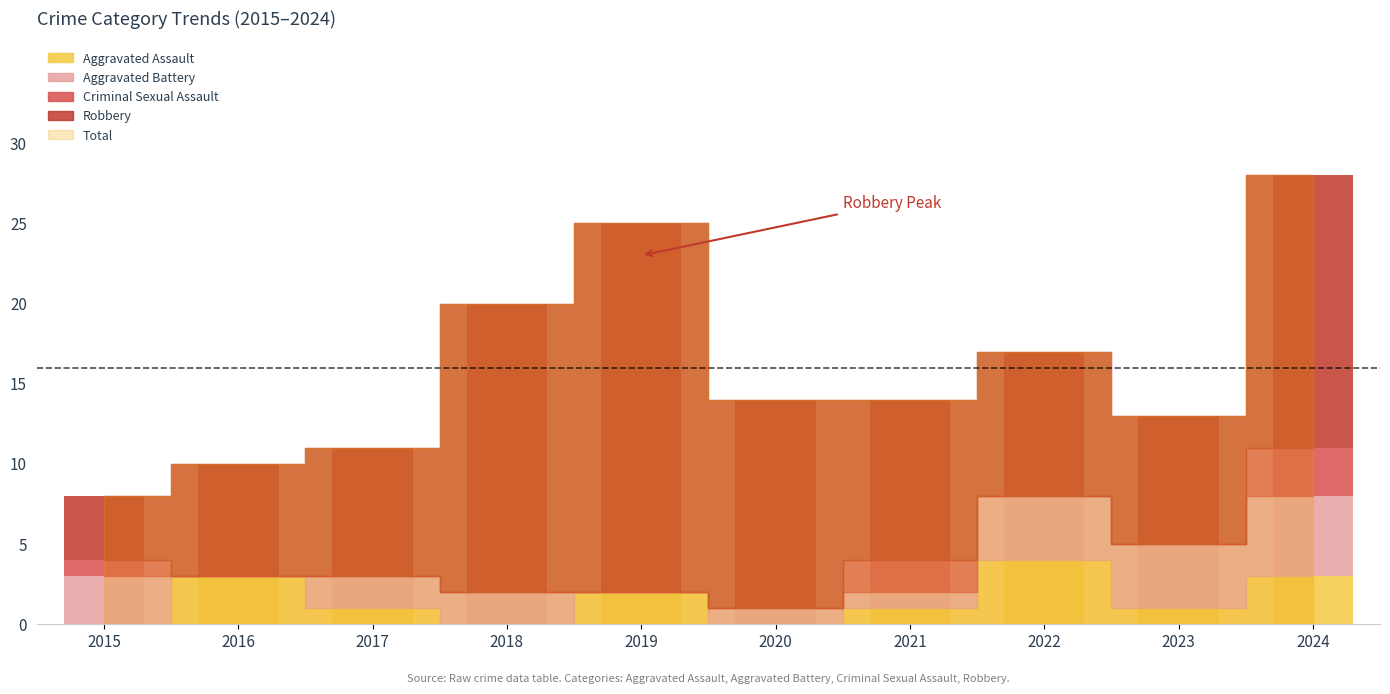

Which series has the widest spread of values?

Robbery